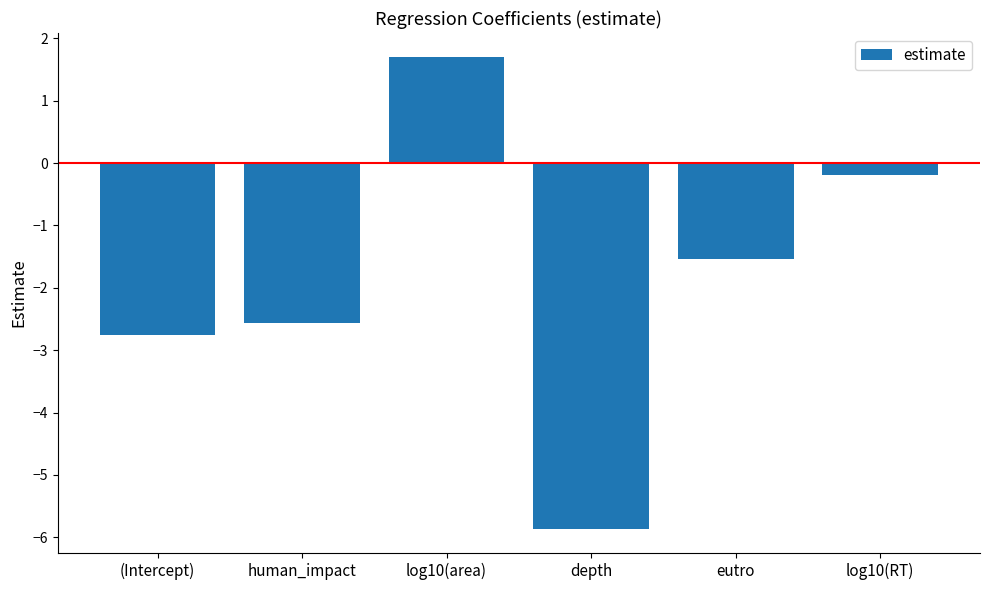

Is it true that the value at (Intercept) is -0.9?

False